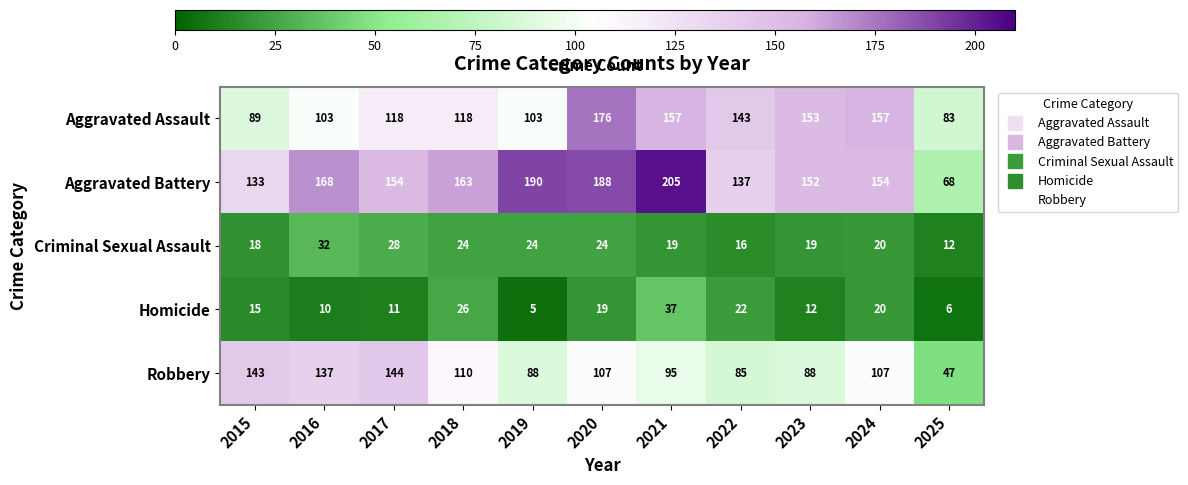

What is the spread (max minus min) of values at 2023?

141